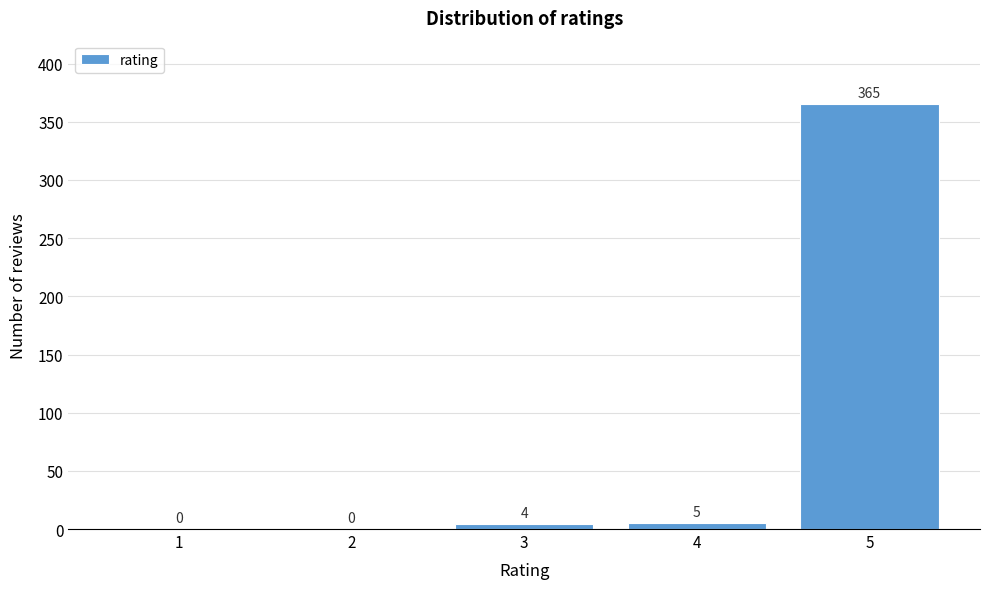

Reading right to left, what are all the values shown in this chart?

5=365	4=5	3=4	2=0	1=0